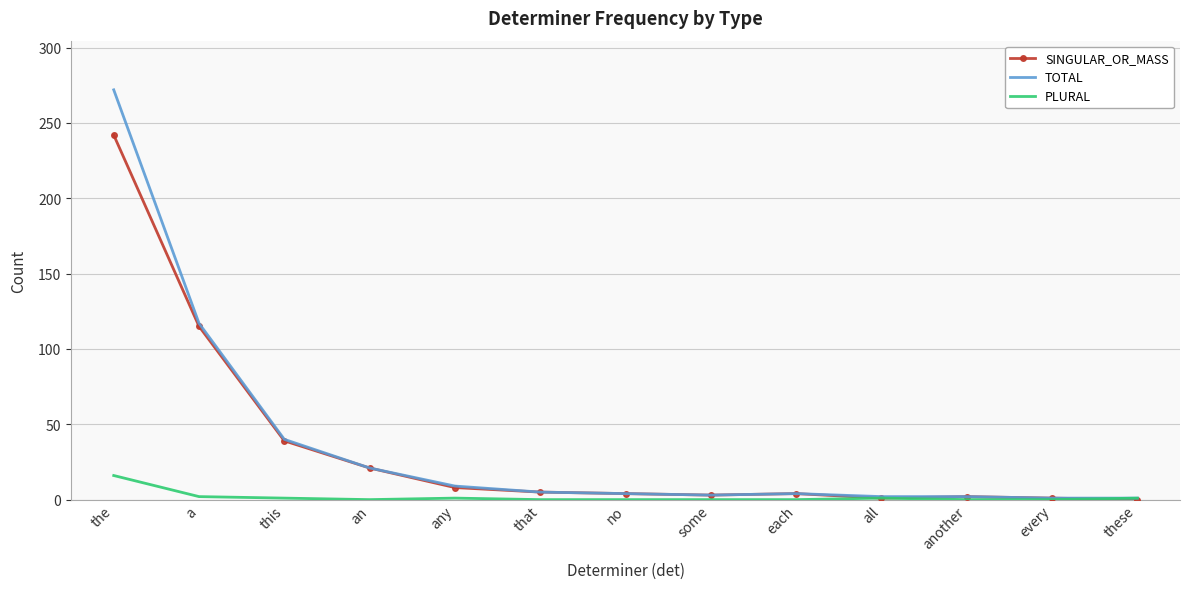

Which series changed the most between a and no?

TOTAL